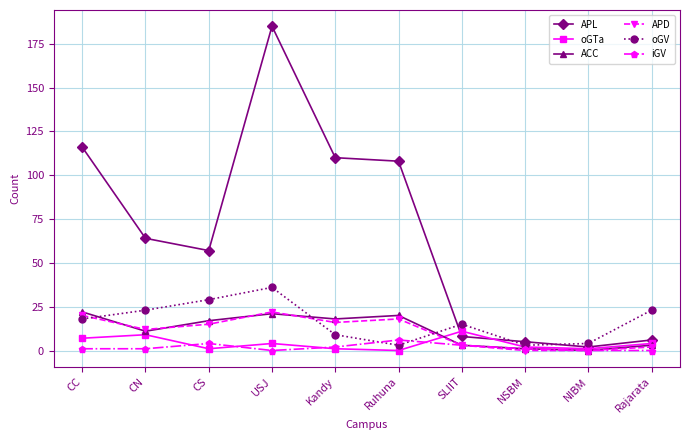

What is the average value of the oGV series?

16